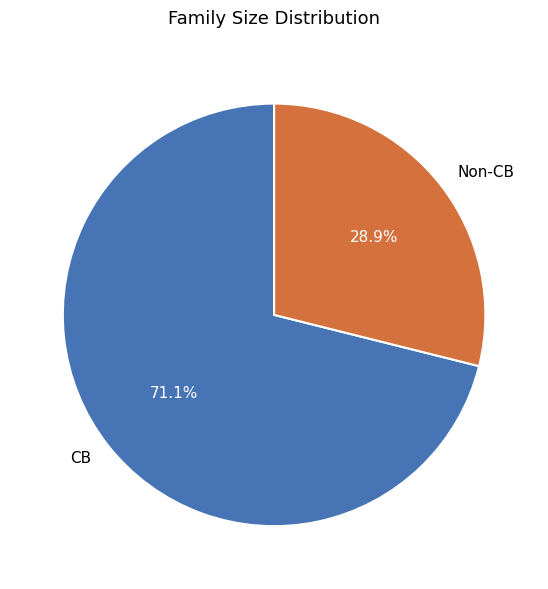

Does any single category account for the majority?

Yes